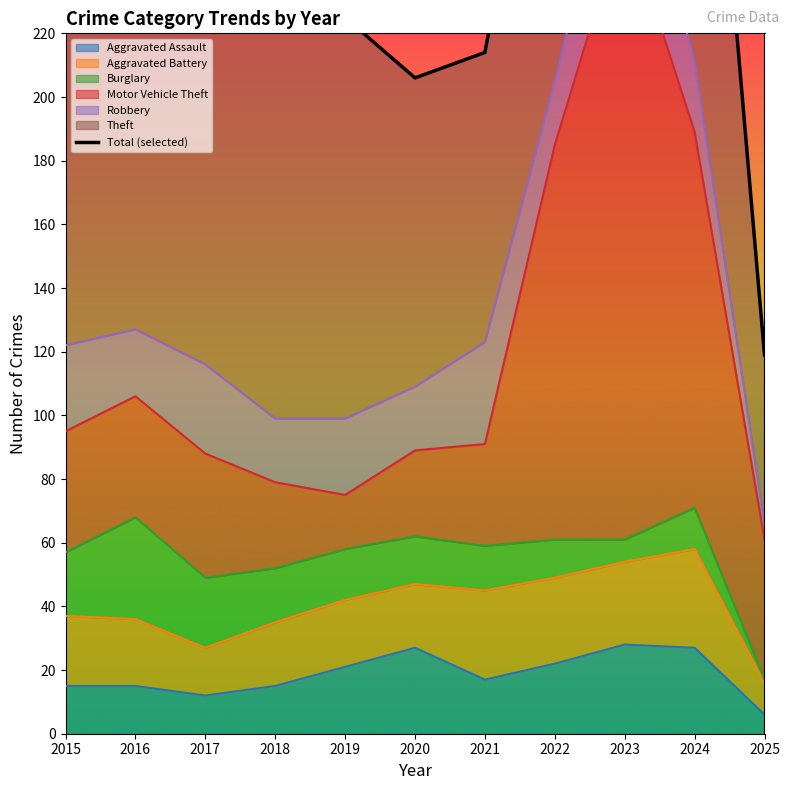

What is the greatest value displayed?

443